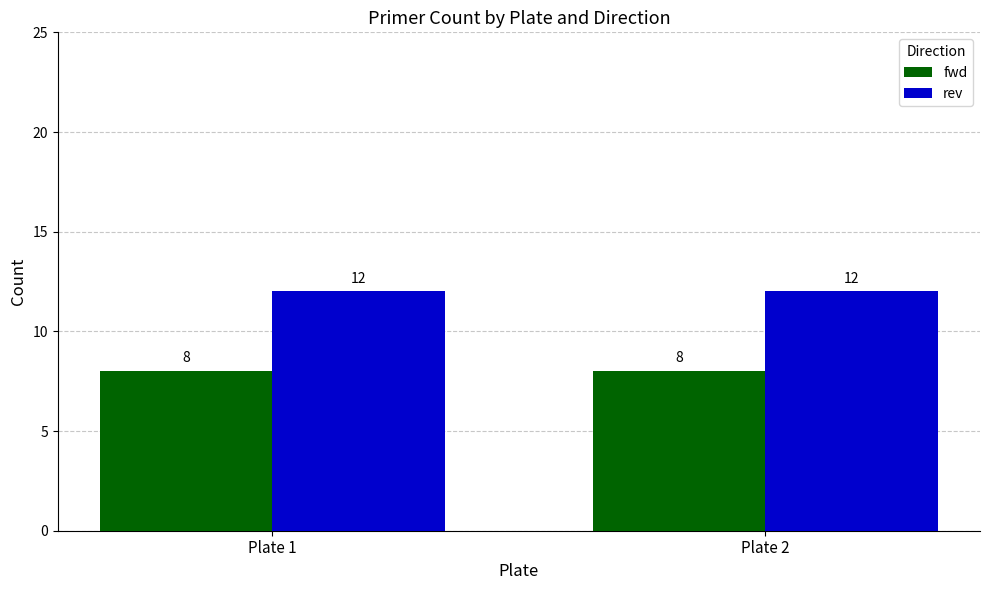

What is the value of the fwd bar at the 2nd from the left?

8